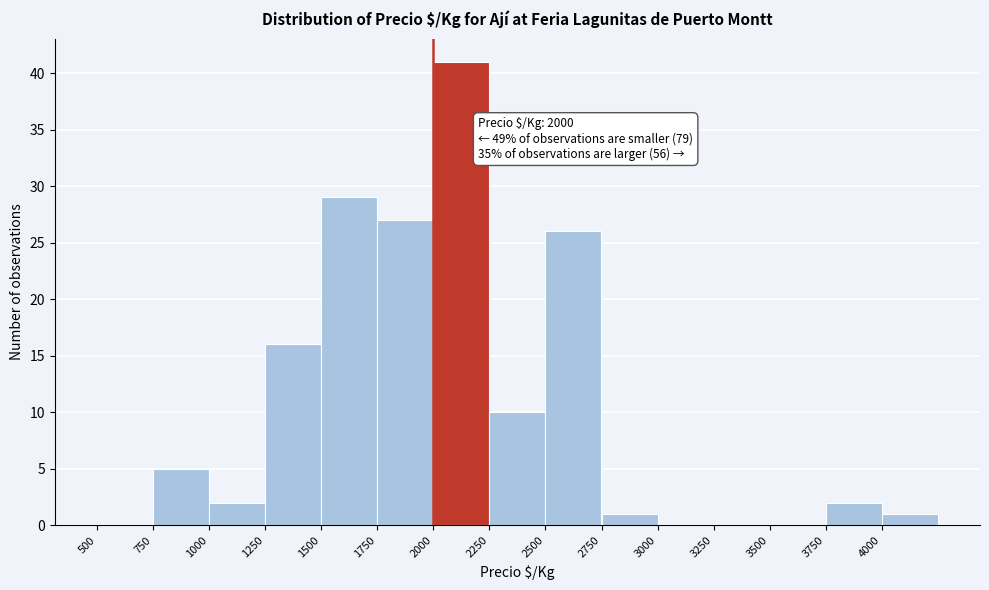

Which range on the x-axis has the tallest bar?

2000 to 2250